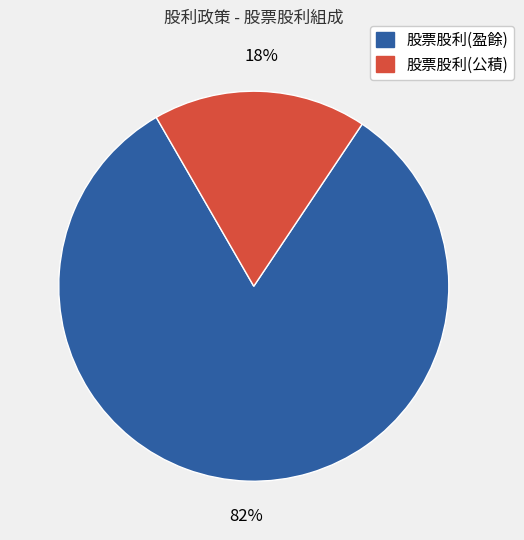

To the nearest percent, what is the average slice percentage?

50%